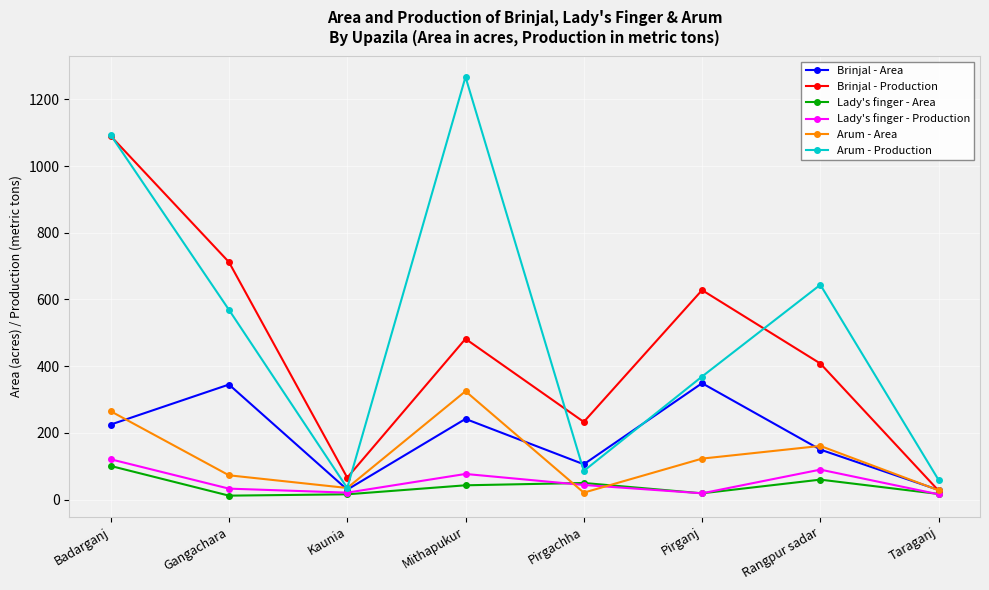

In Lady's finger - Production, how many points are lower than both neighbors (excluding endpoints)?

2